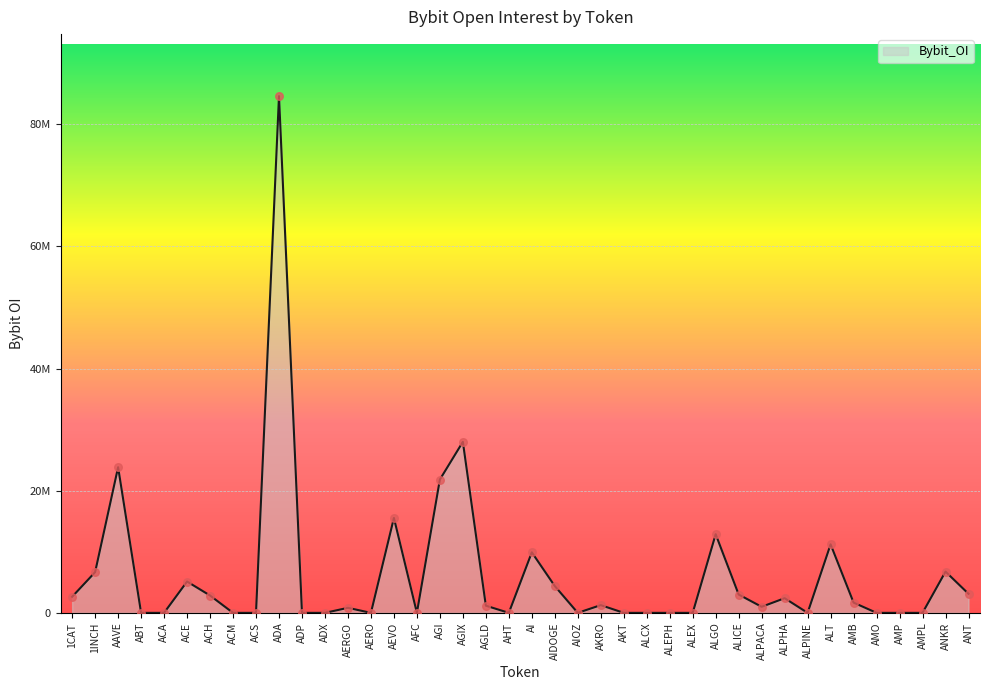

Which has a higher value, AERO or AHT?

AERO